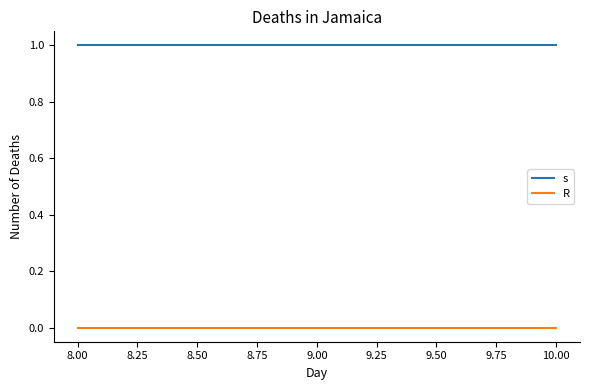

Which series has the largest total across all categories?

s